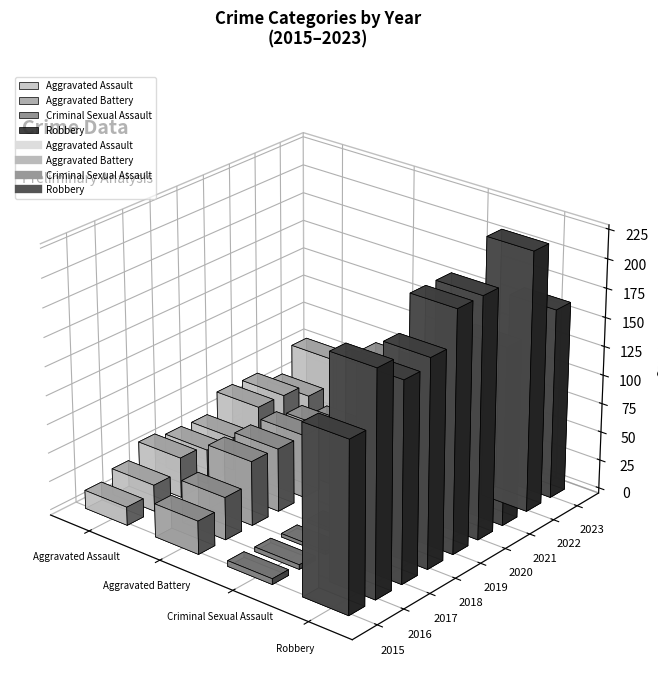

How many values in the Aggravated Assault series are below 32?

4